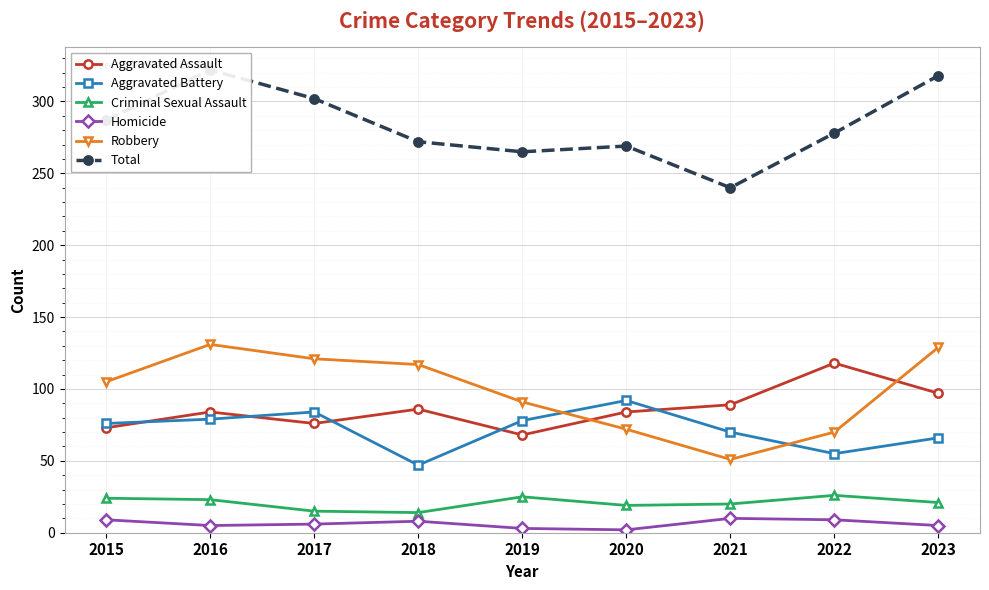

What is the sum of all Criminal Sexual Assault values?

187